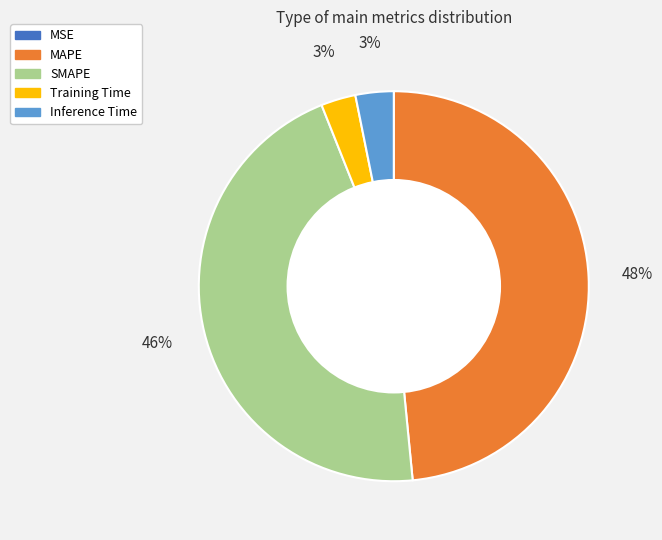

Is it true that SMAPE is 37% of the pie?

False